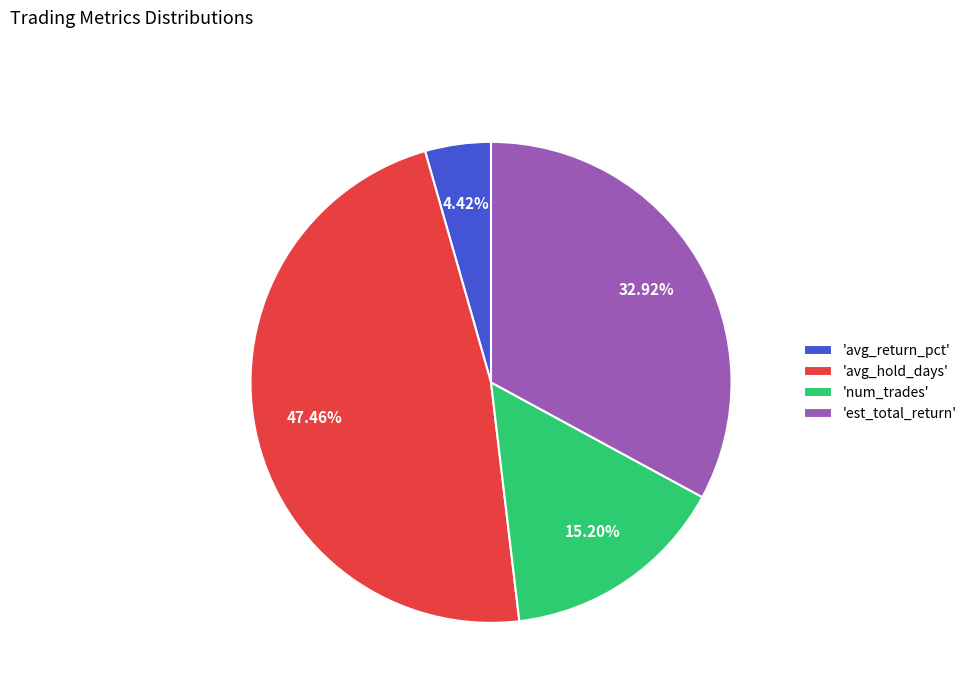

To the nearest percent, what is the average slice percentage?

25%